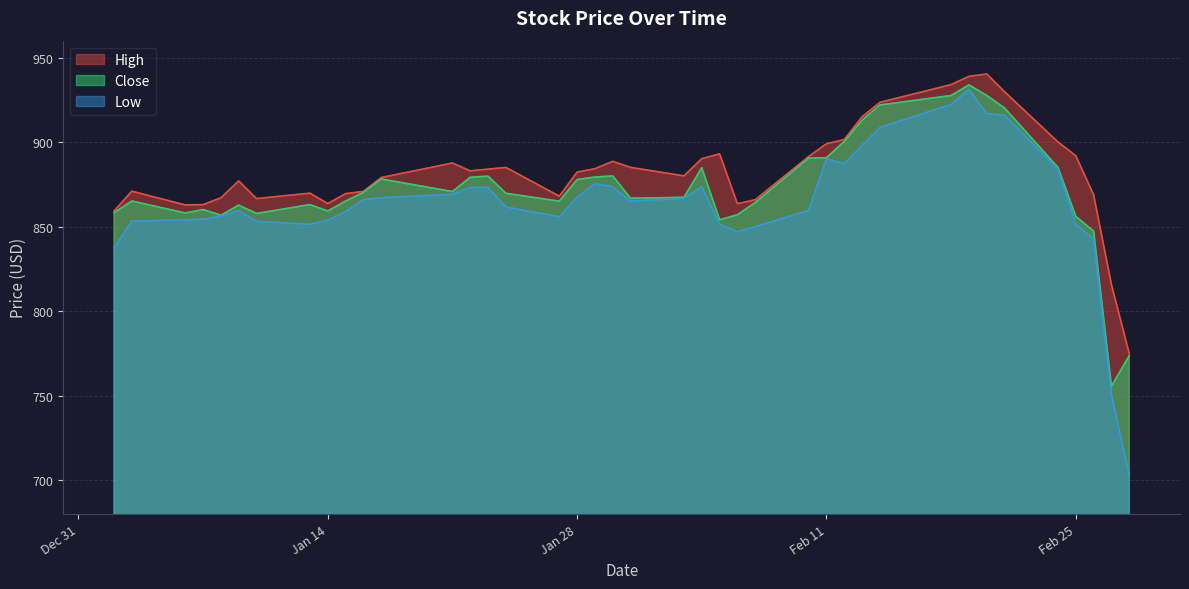

What is the smallest value displayed?

703.0